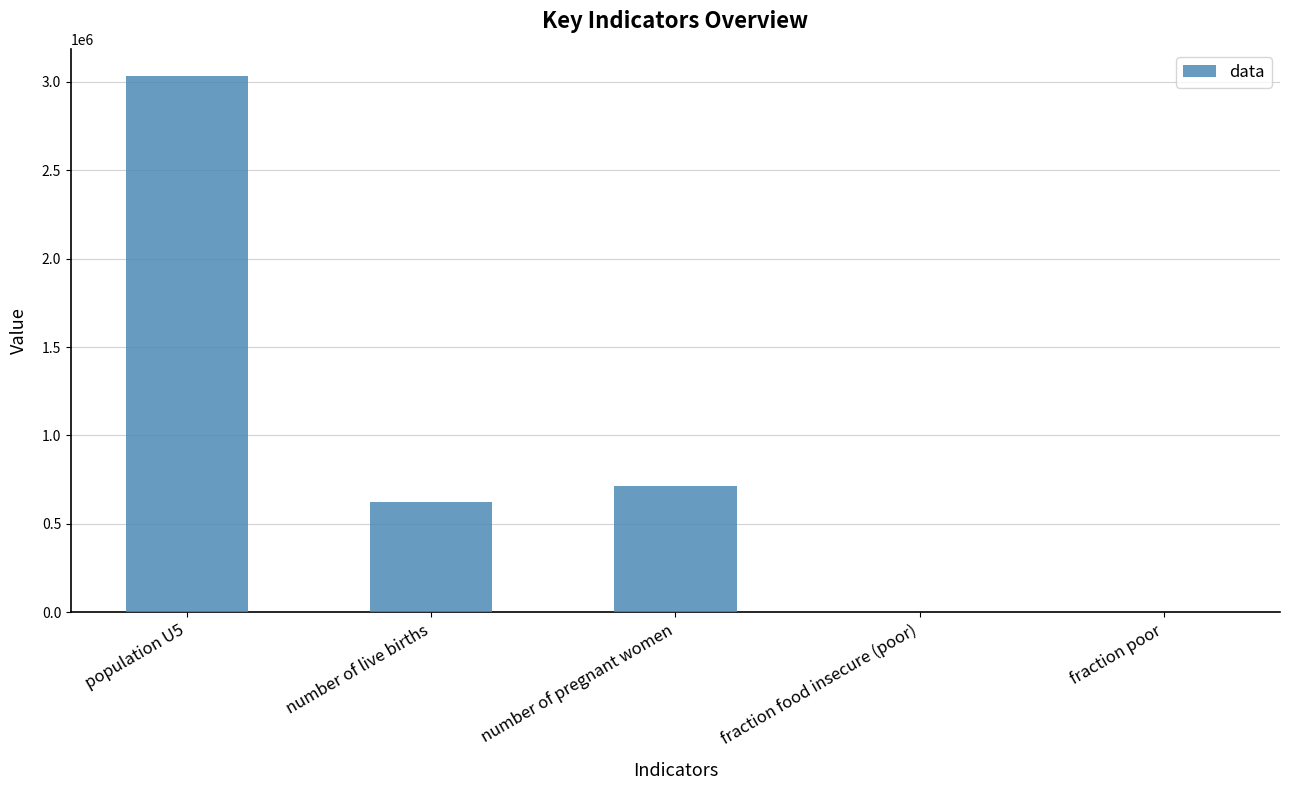

Are the bars horizontal?

No